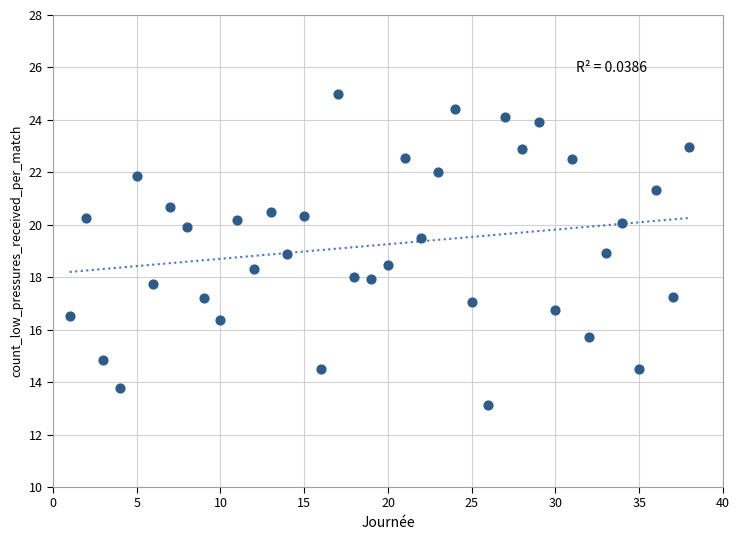

What is the range of Y values (max minus min)?

11.9